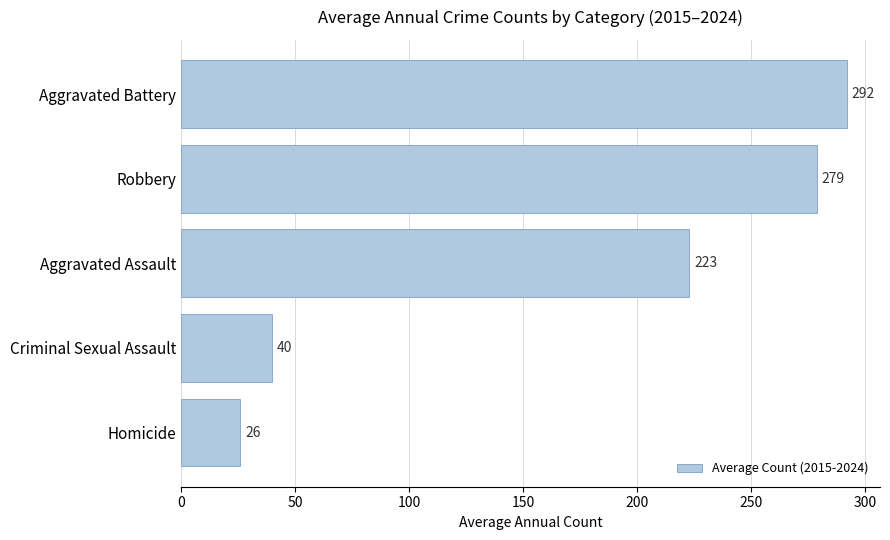

List the labels in order of value, largest first.

Aggravated Battery, Robbery, Aggravated Assault, Criminal Sexual Assault, Homicide